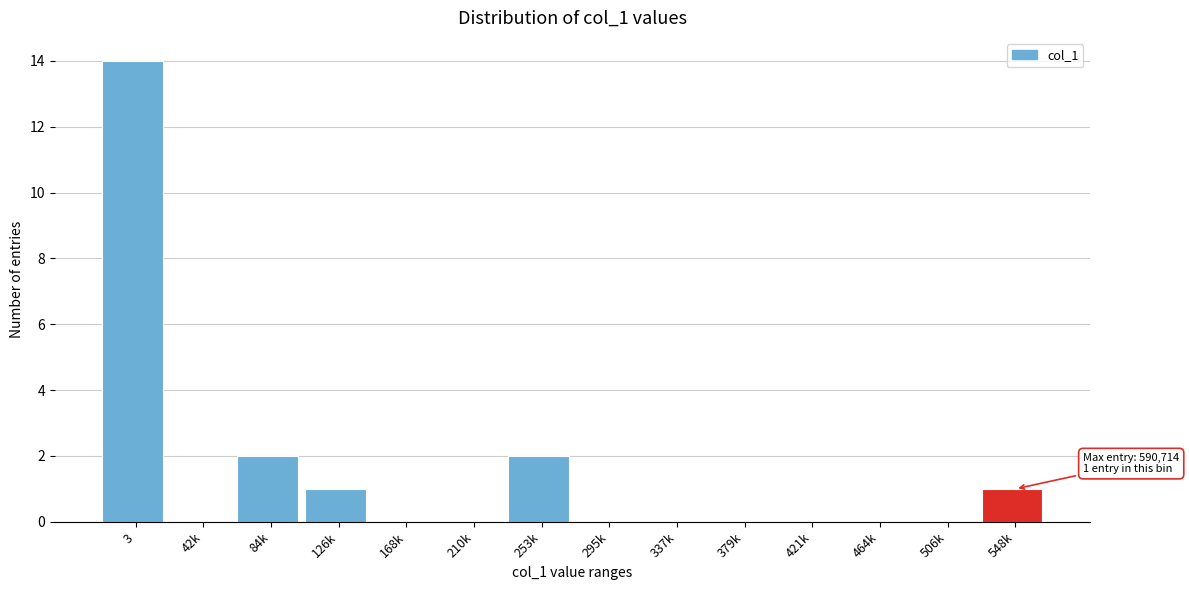

Reading left to right, list all the values displayed in this chart.

3=14	42k=0	84k=2	126k=1	168k=0	210k=0	253k=2	295k=0	337k=0	379k=0	421k=0	464k=0	506k=0	548k=1